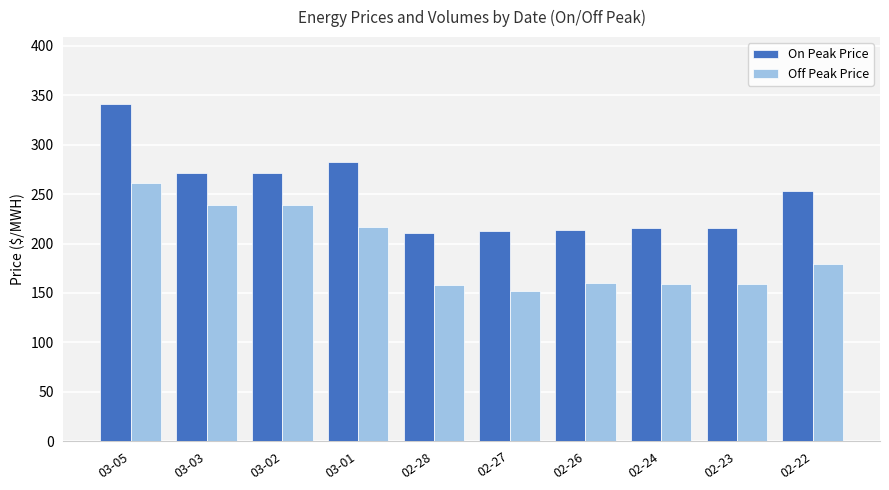

At which category is the sum across all series the highest?

03-05